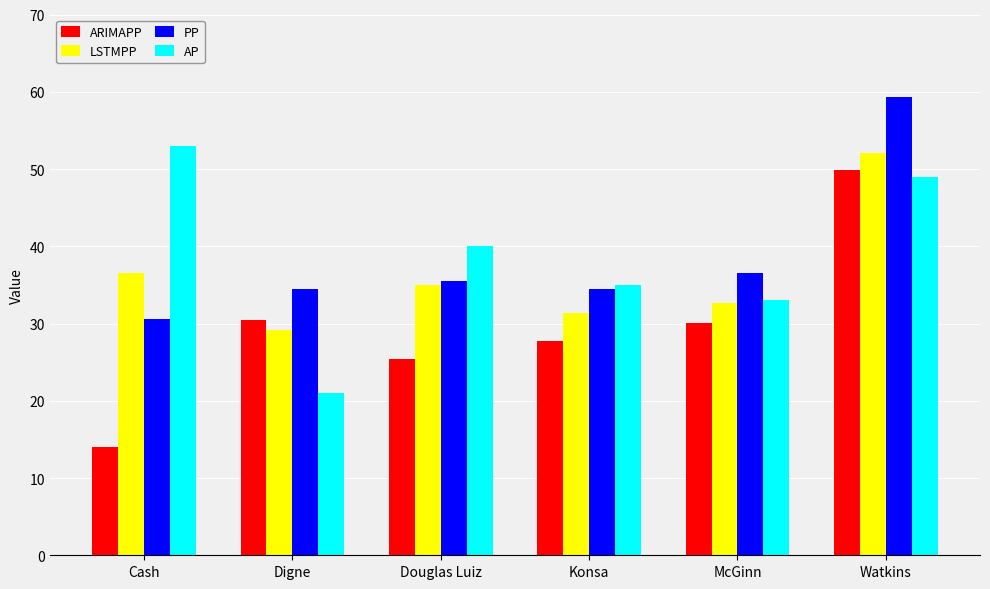

What is the label of the 4th bar from the left?

Konsa